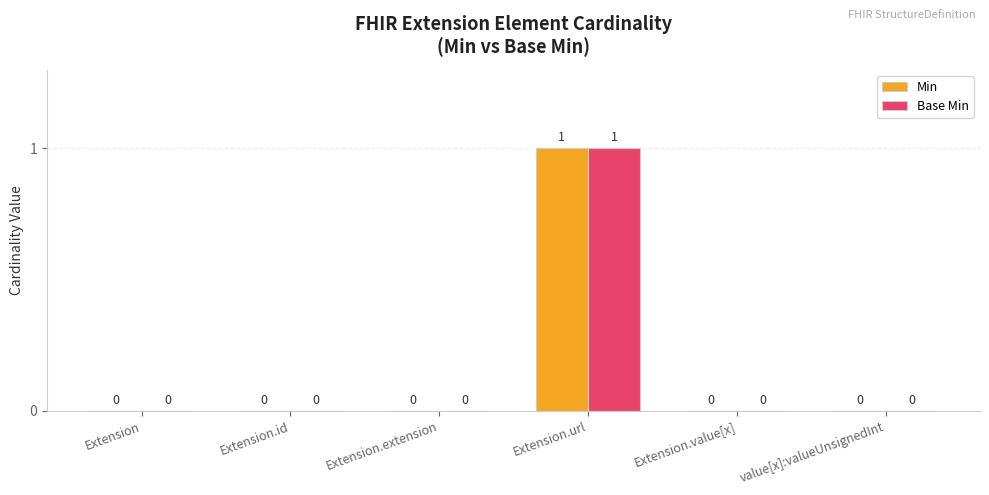

How many Base Min values are between 0 and 1?

6